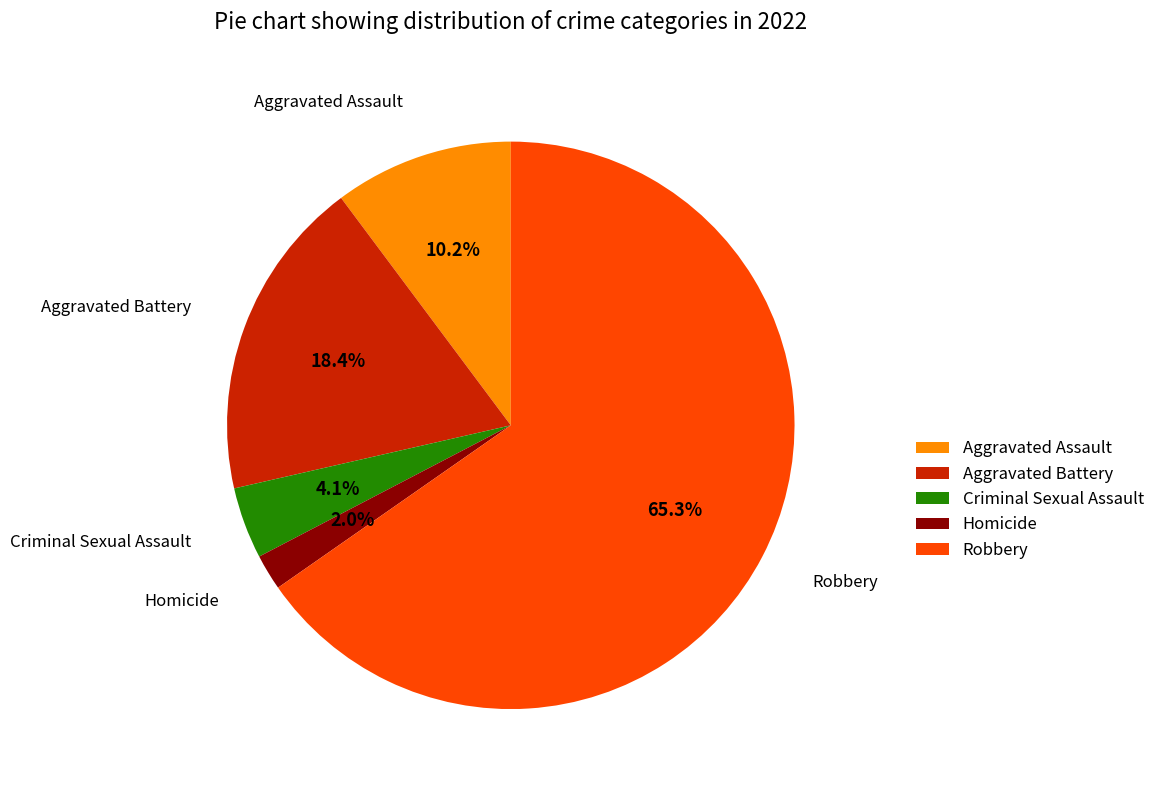

Is it true that Homicide is 2% of the pie?

True